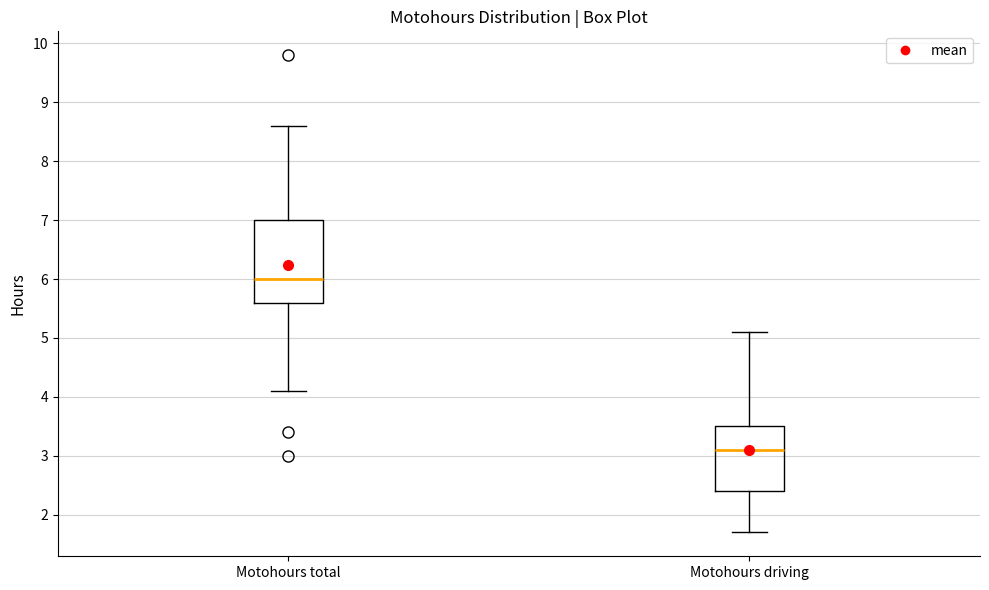

Where does the median line of the box for Motohours driving sit on the y-axis? The values are not printed on the chart, so give them approximately, as read against the axis.

3.1